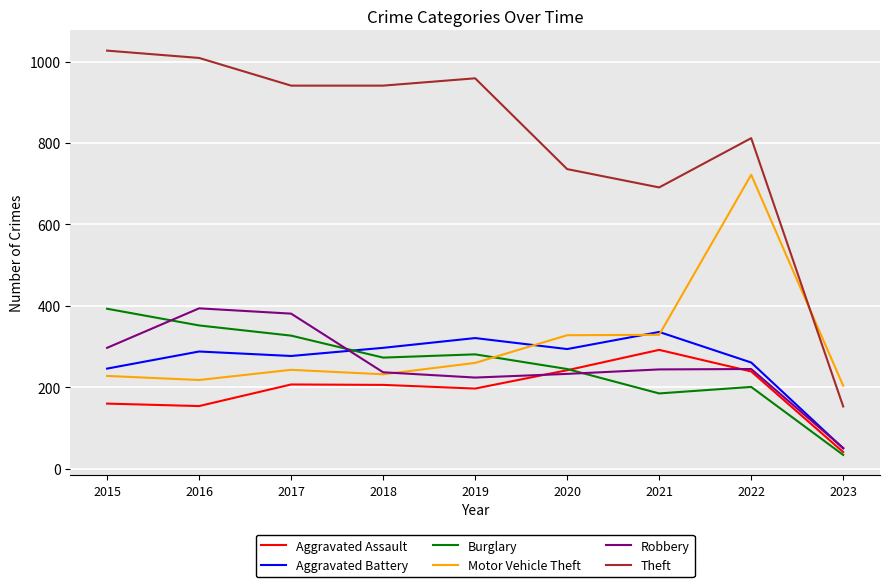

The Aggravated Battery series shows 86 at 2019. True or false?

False